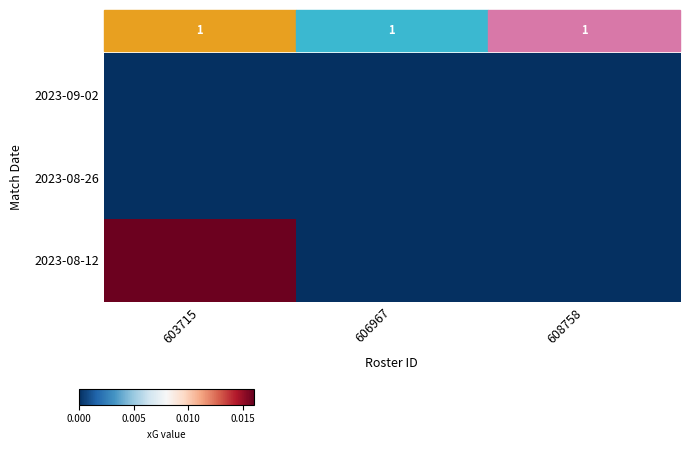

Rank the categories by 2023-08-26 value from lowest to highest.

603715, 606967, 608758